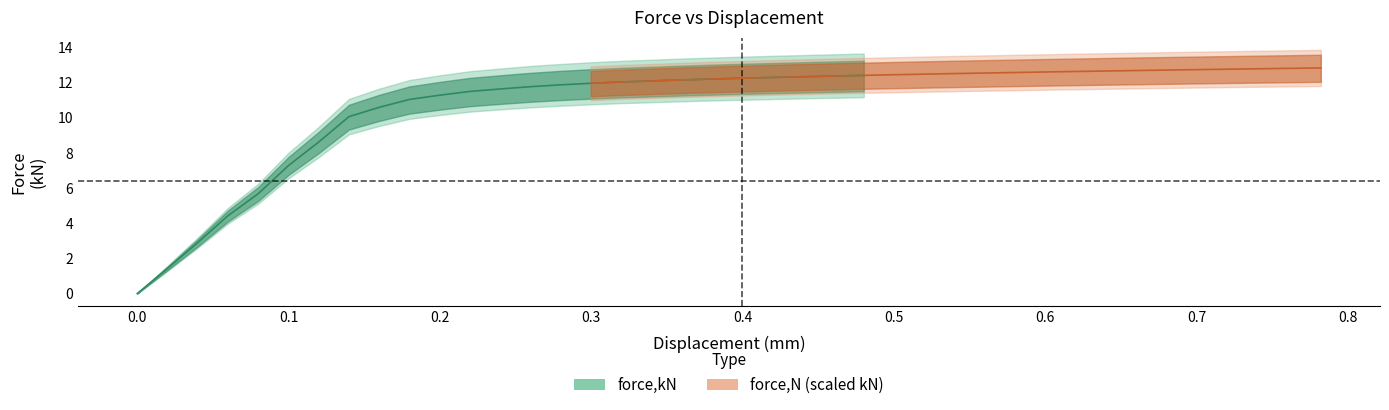

What position from the left is 0.3?

5